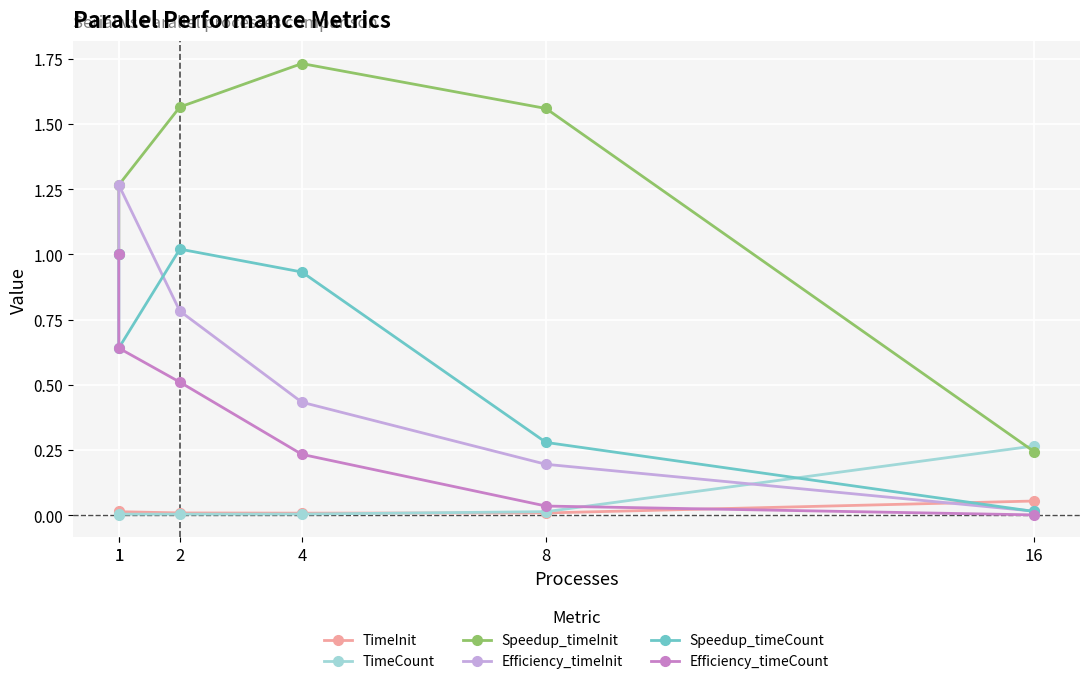

True or false: Efficiency_timeCount and Efficiency_timeInit intersect in this chart.

False